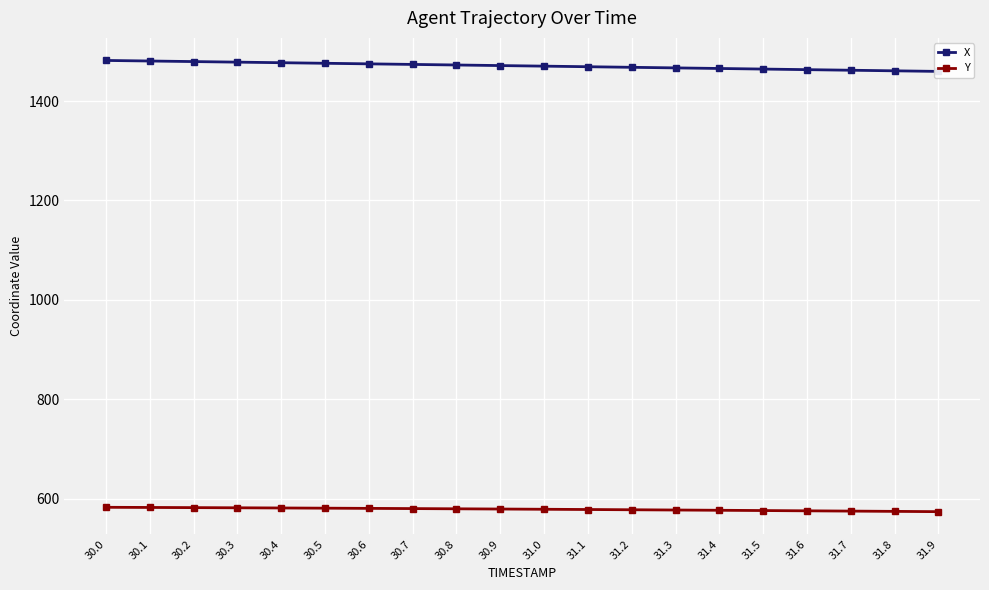

Reading left to right, extract all data points from this chart.

X: 30.0=1481.9	30.1=1480.8	30.2=1479.6	30.3=1478.5	30.4=1477.3	30.5=1476.2	30.6=1475.0	30.7=1473.9	30.8=1472.7	30.9=1471.6	31.0=1470.4	31.1=1469.2	31.2=1468.1	31.3=1466.9	31.4=1465.7	31.5=1464.5	31.6=1463.4	31.7=1462.2	31.8=1461.0	31.9=1459.8
Y: 30.0=582.4	30.1=582.1	30.2=581.8	30.3=581.4	30.4=581.0	30.5=580.7	30.6=580.3	30.7=579.8	30.8=579.4	30.9=578.9	31.0=578.5	31.1=578.0	31.2=577.5	31.3=576.9	31.4=576.4	31.5=575.9	31.6=575.3	31.7=574.8	31.8=574.2	31.9=573.6